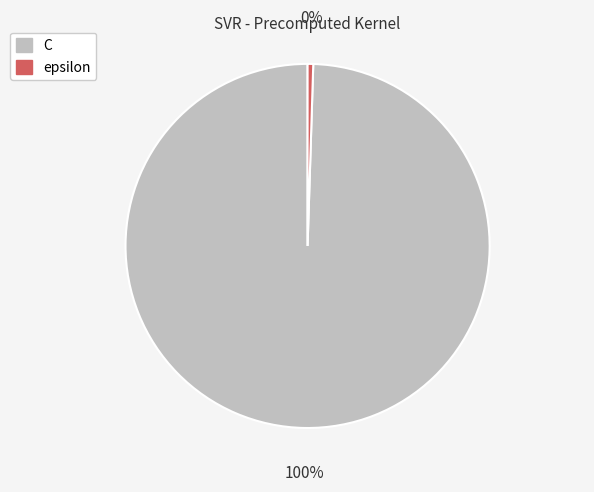

To the nearest percent, what portion does C represent?

100%